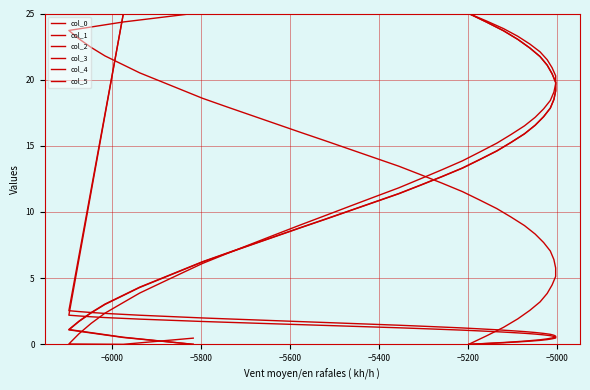

True or false: col_0 and col_4 intersect in this chart.

True